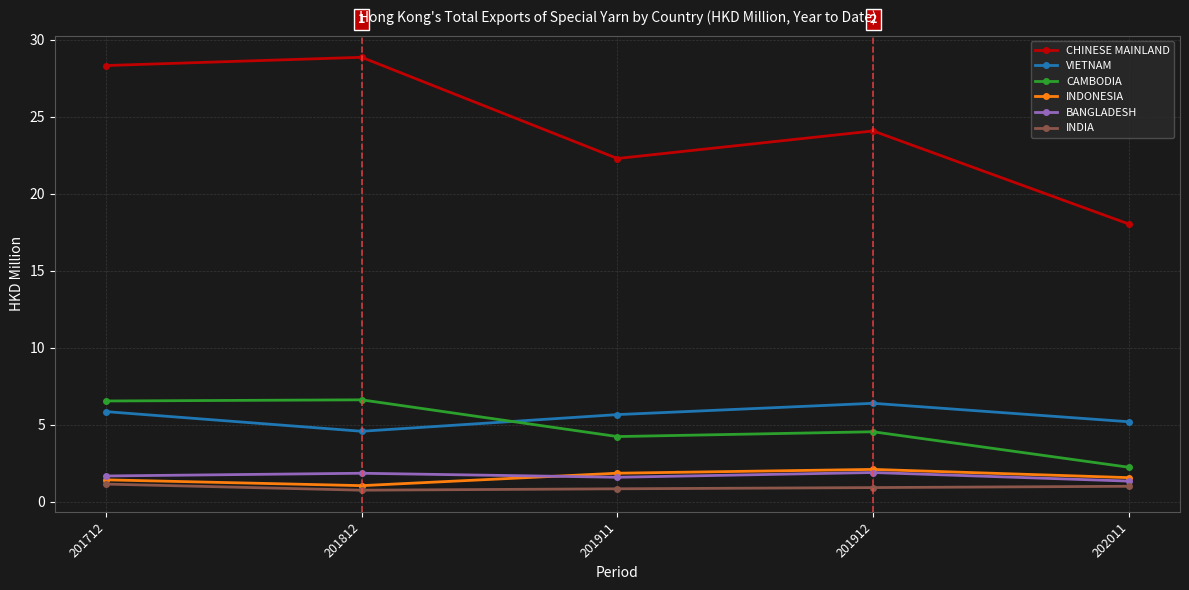

True or false: VIETNAM has more than 2 interior local peaks.

False